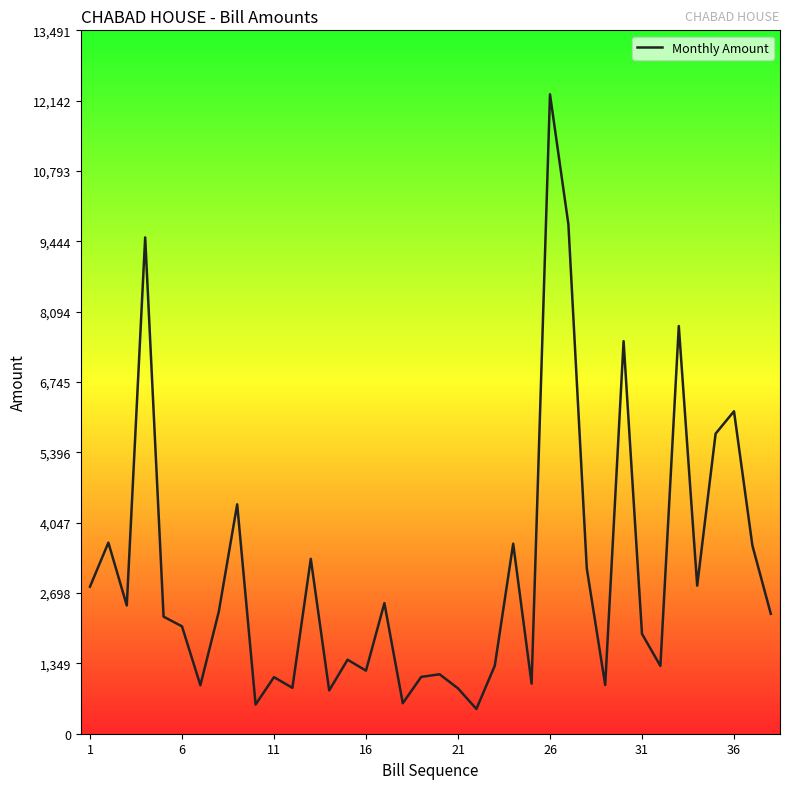

What is the greatest value displayed?

12265